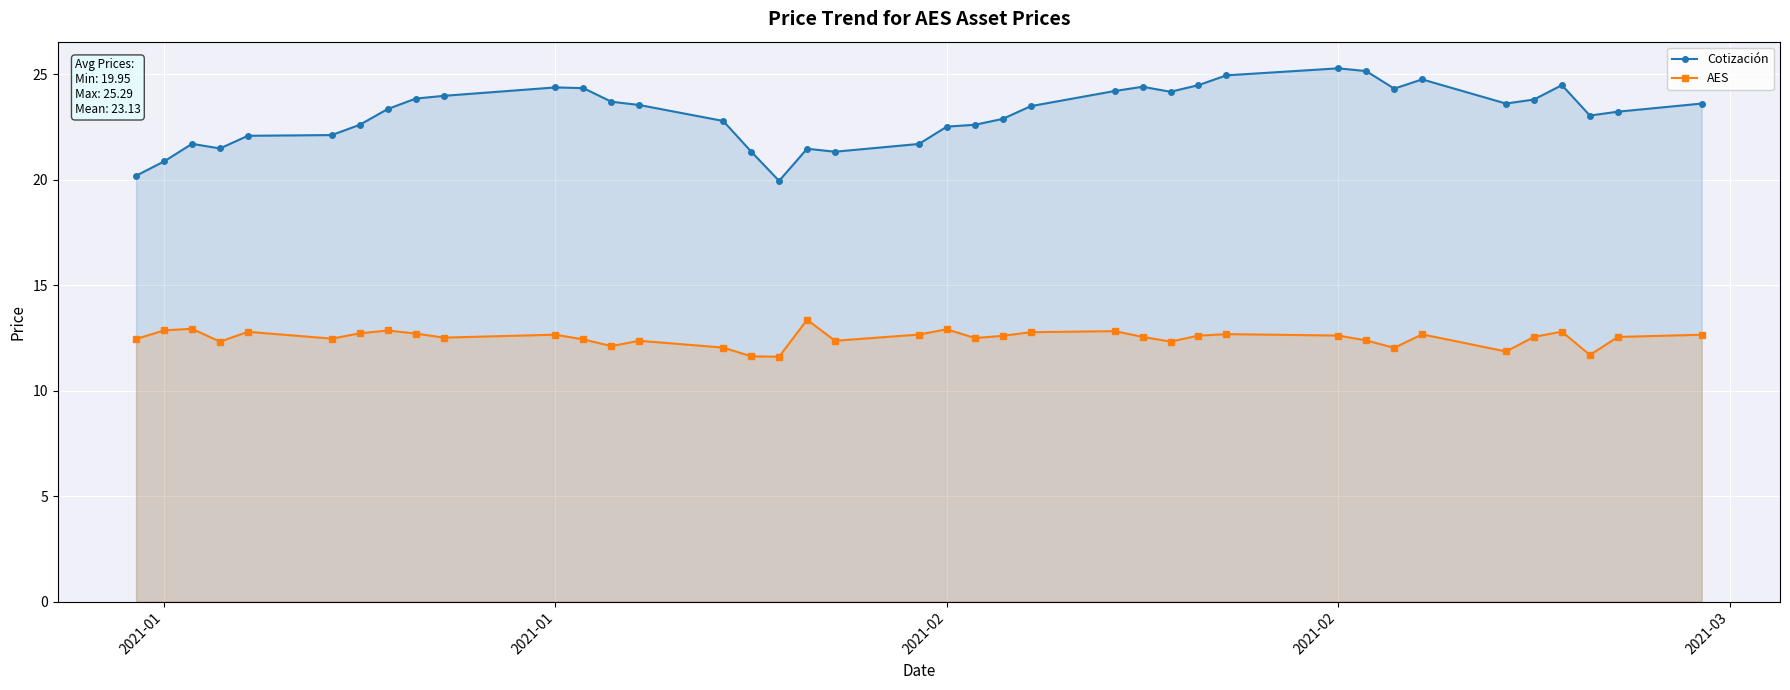

What is the difference between the second highest and minimum values in the AES series?

1.3